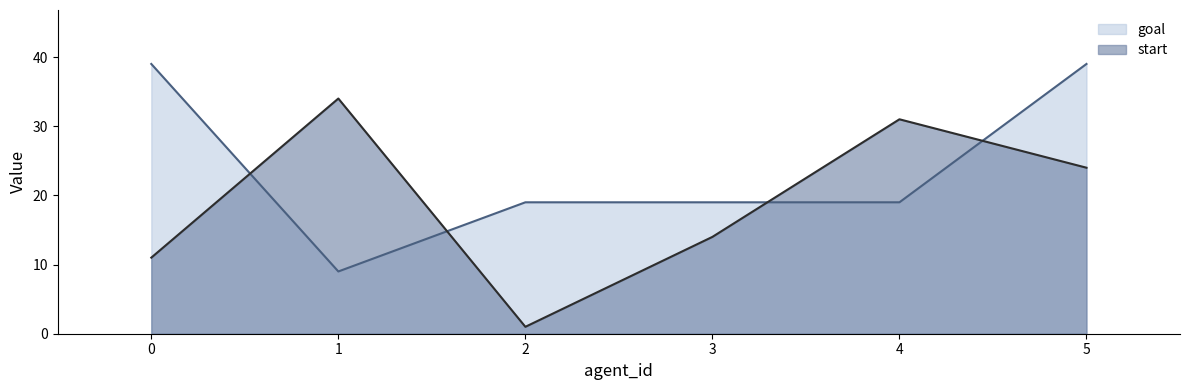

Between which two adjacent categories do goal and start first intersect?

0 and 1